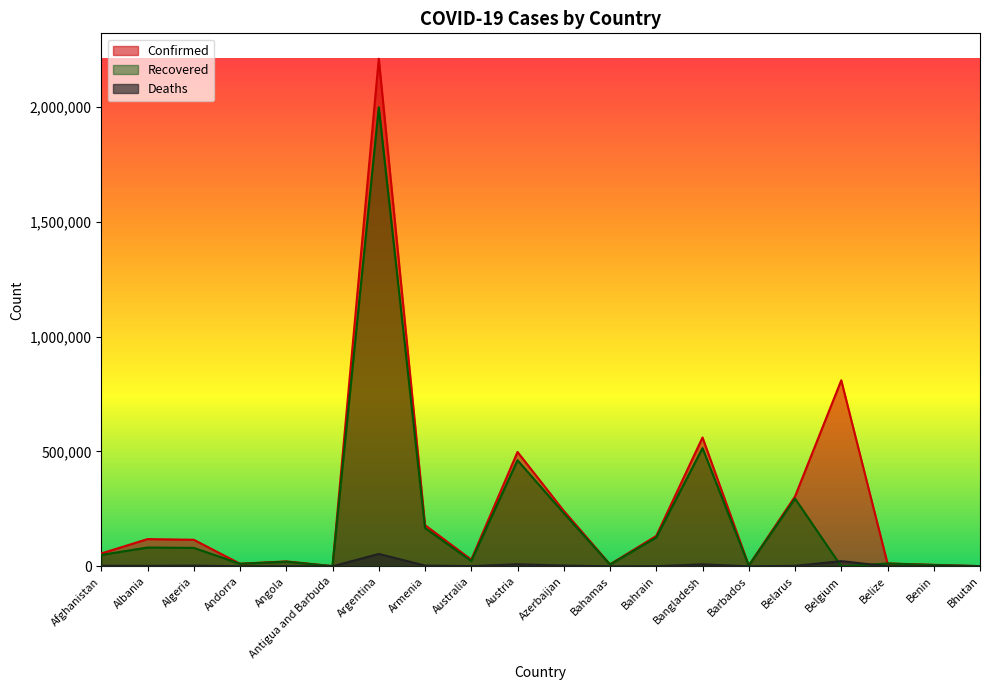

Which has a higher value, Argentina or Belgium?

Argentina